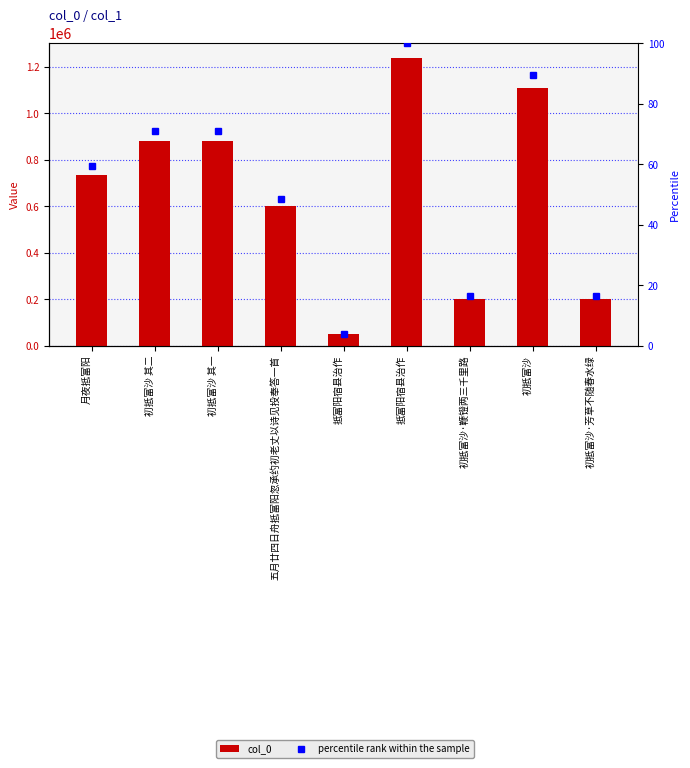

Rank the series by their maximum value, from highest to lowest.

col_0, percentile rank within the sample